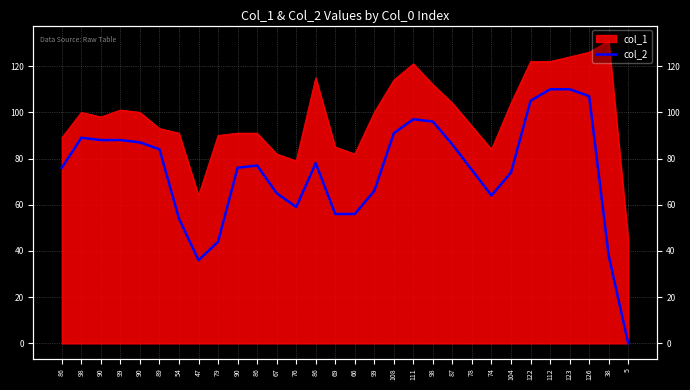

How many categories are shown in the chart?

30